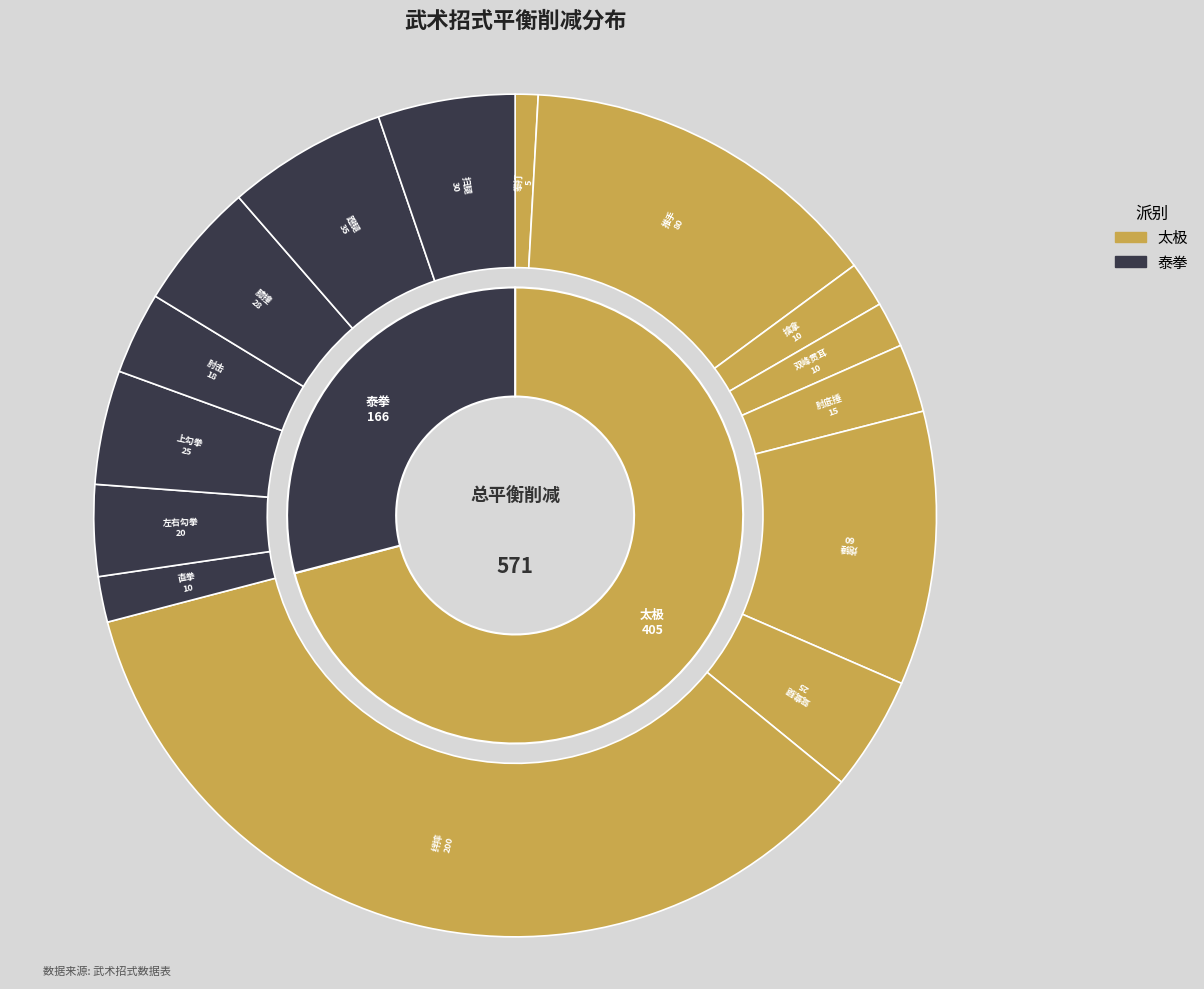

What is the change in value from 膝撞 to 扫腿?

+2